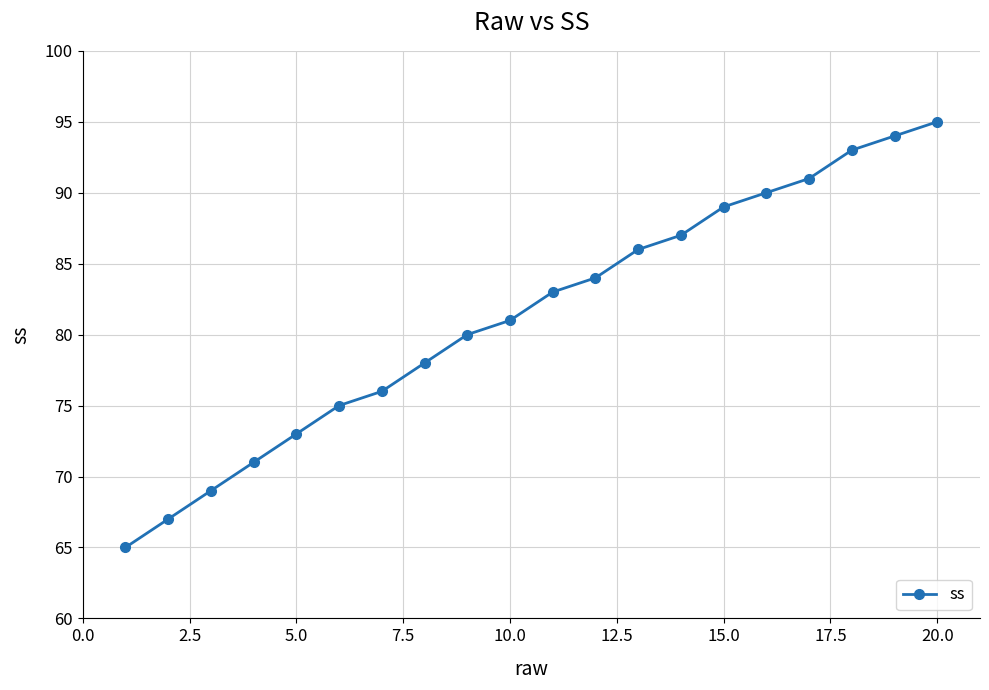

Count the number of data series in this chart.

1